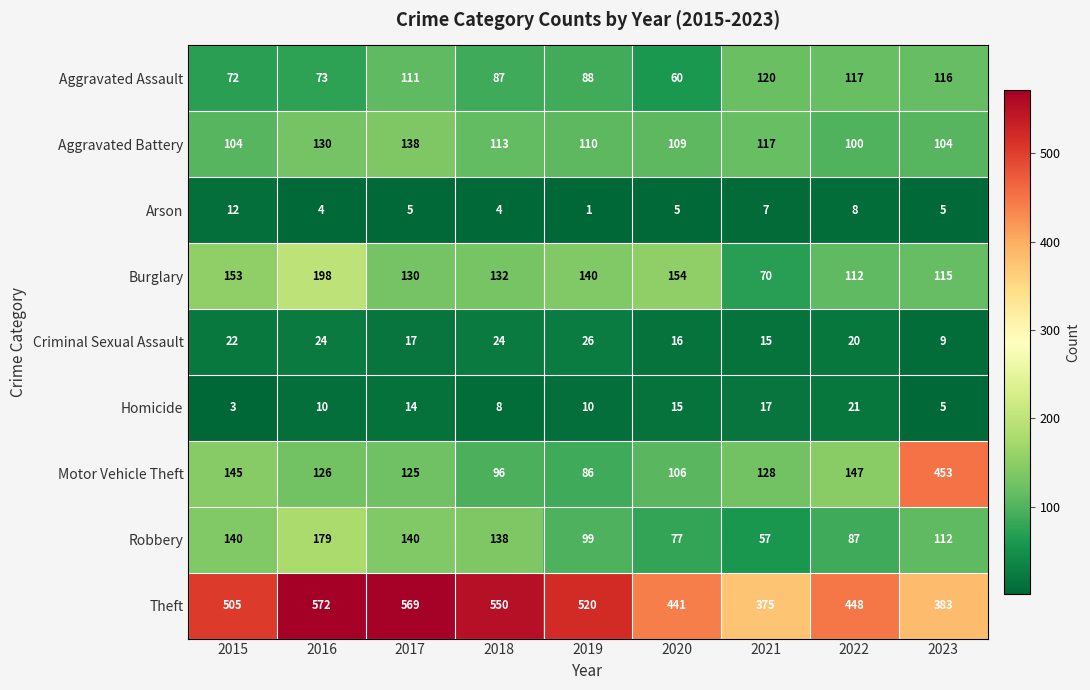

How many data points does each series have?

9